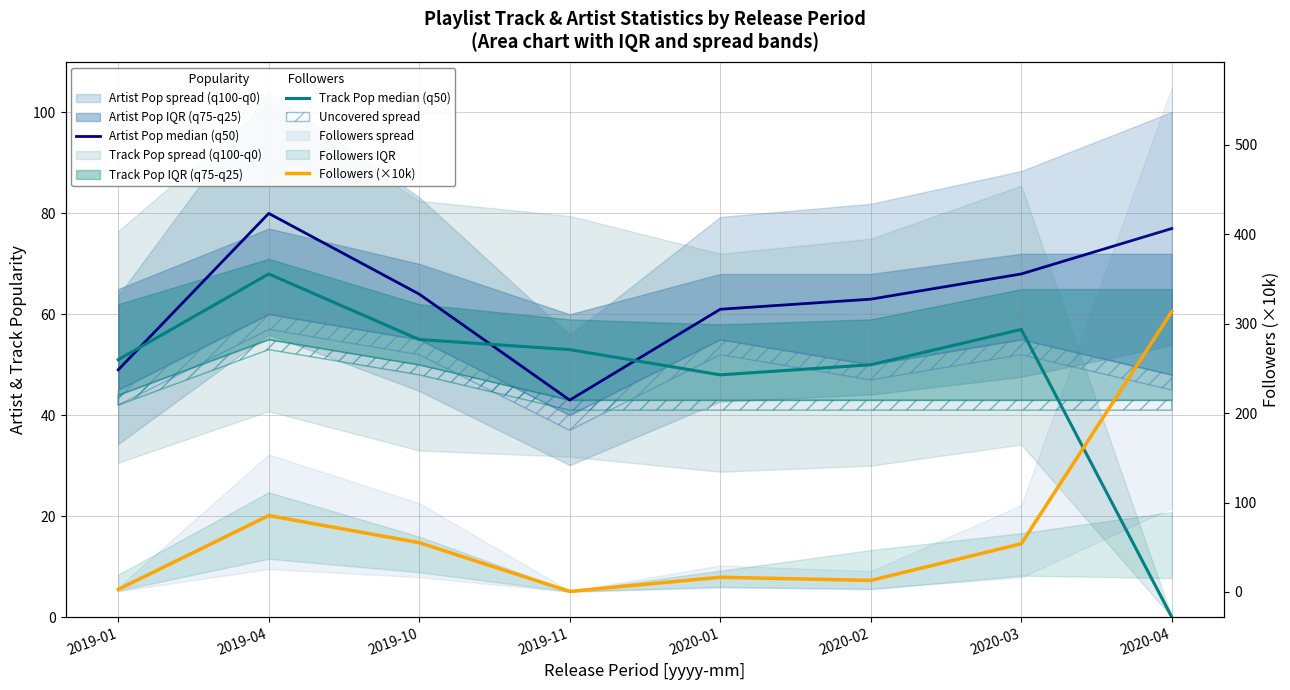

How many intersections are there between Followers (×10k) and Artist Pop median (q50)?

3